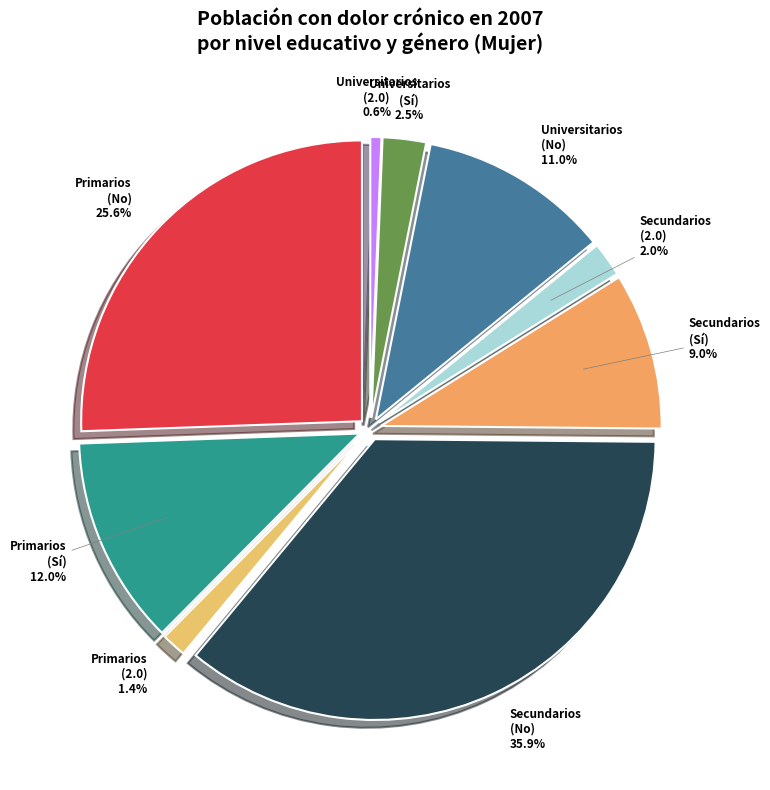

Is the sum of Primarios (2.0) and Secundarios (No) greater than half?

No